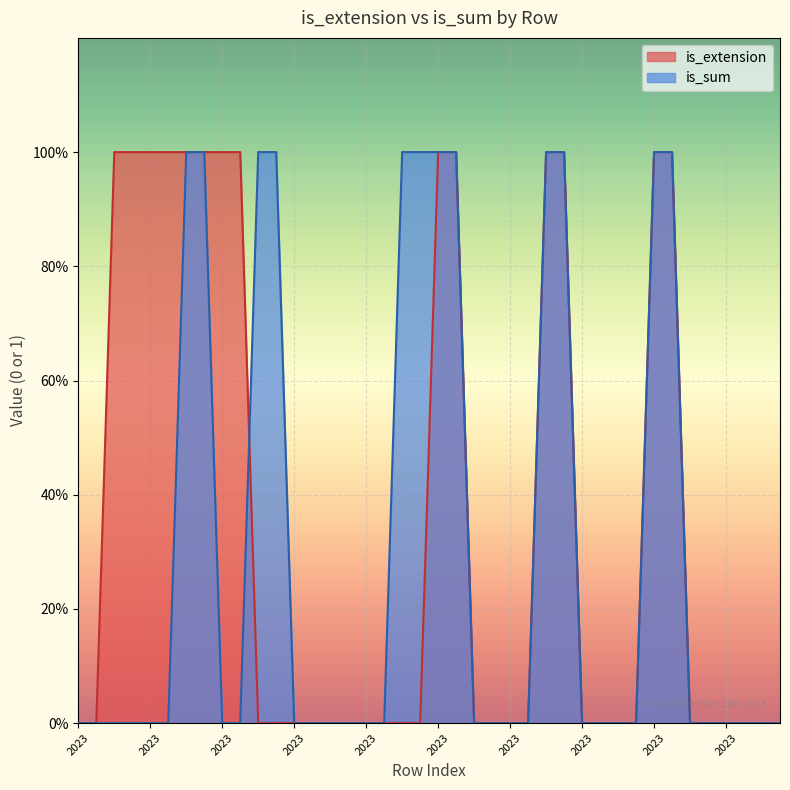

True or false: is_sum has a value of -1 at 2022.

False